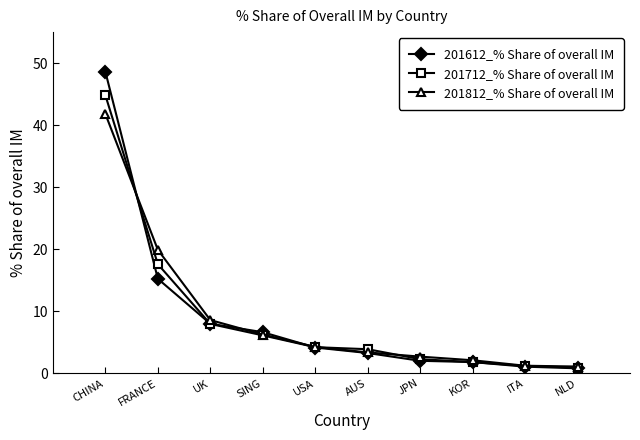

Is it true that 201612_% Share of overall IM equals 3.2 at AUS?

True